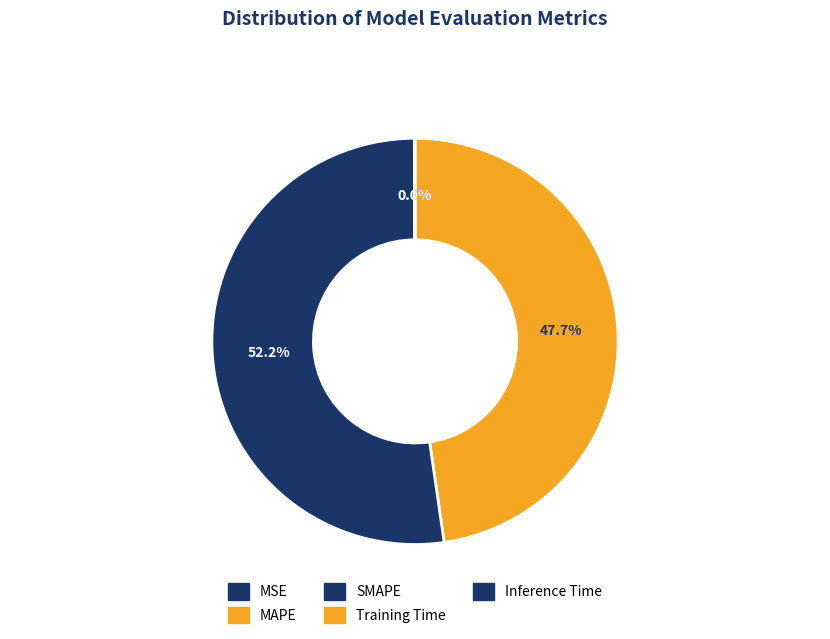

To the nearest percent, what is the combined percentage of MAPE and Training Time?

48%